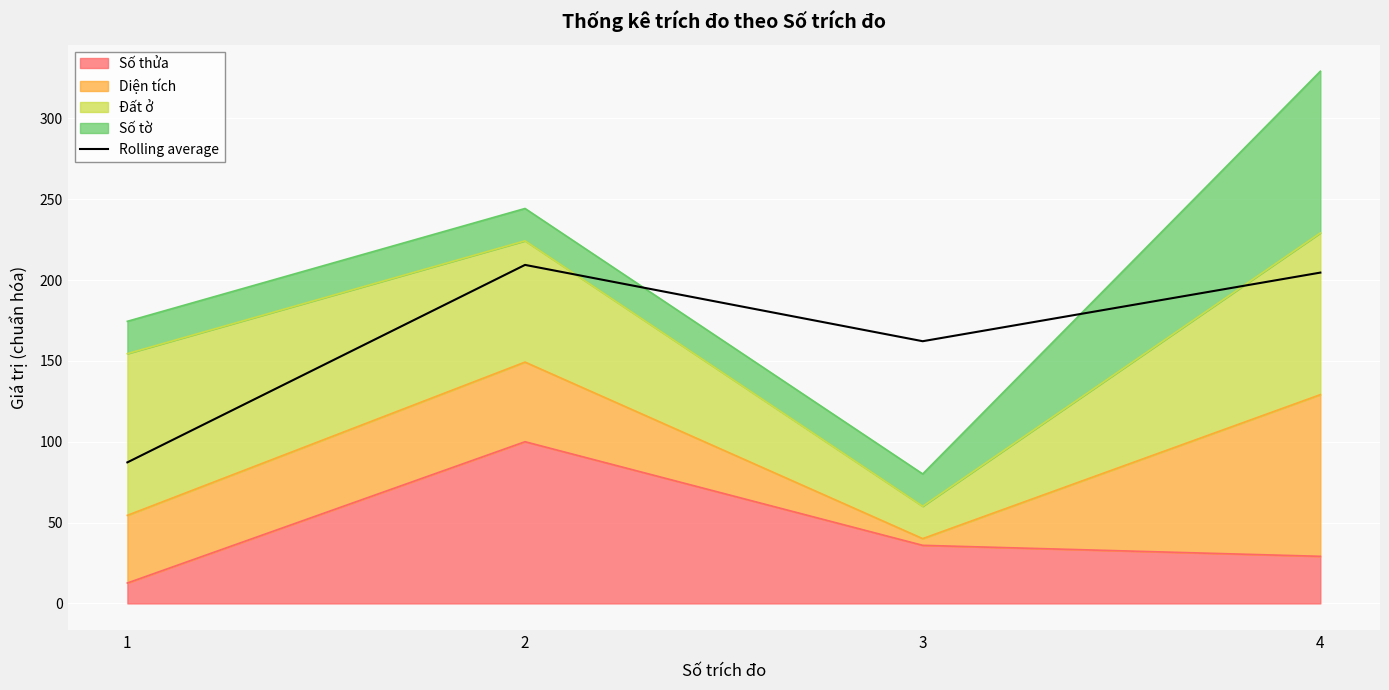

How many values are below 204?

2